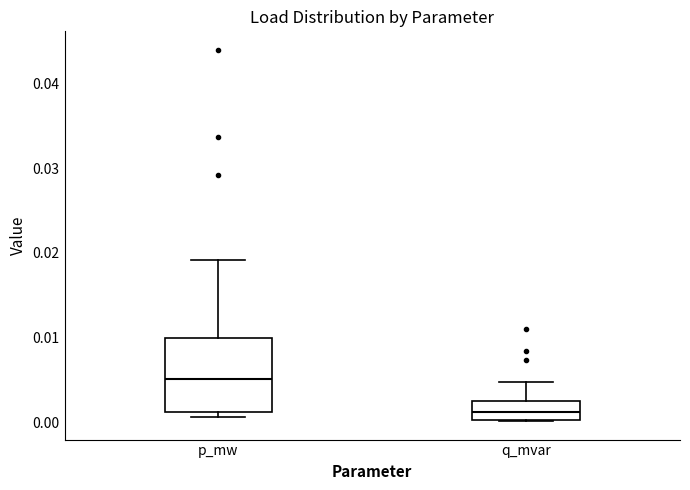

Reading left to right, read every box against the y-axis: the position of its median line, the range the box covers, and the ends of its whiskers. The values are not printed on the chart, so give them approximately, as read against the axis.

p_mw: median 0.005, box 0.001 to 0.010, whiskers 0.001 (just below the box's lower edge) to 0.019
q_mvar: median 0.001, box 0.000 to 0.002, whiskers 0.000 to 0.005